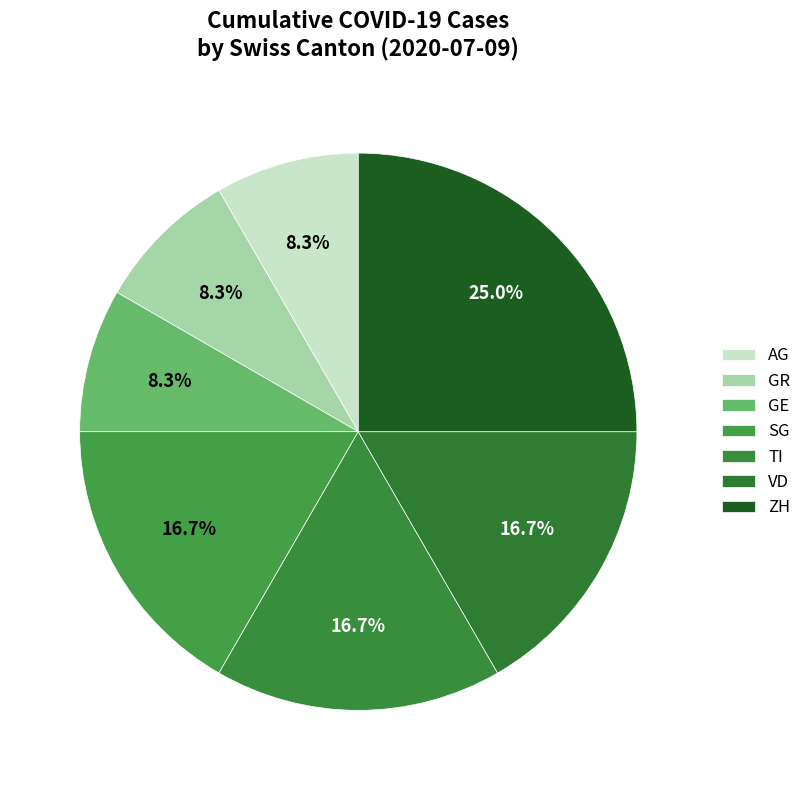

Is there a majority slice in this chart?

No